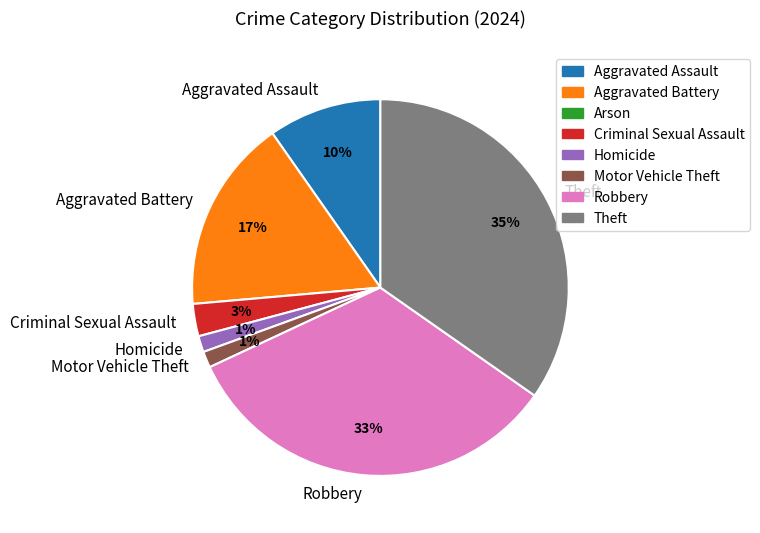

To the nearest percent, what is the average slice percentage?

14%